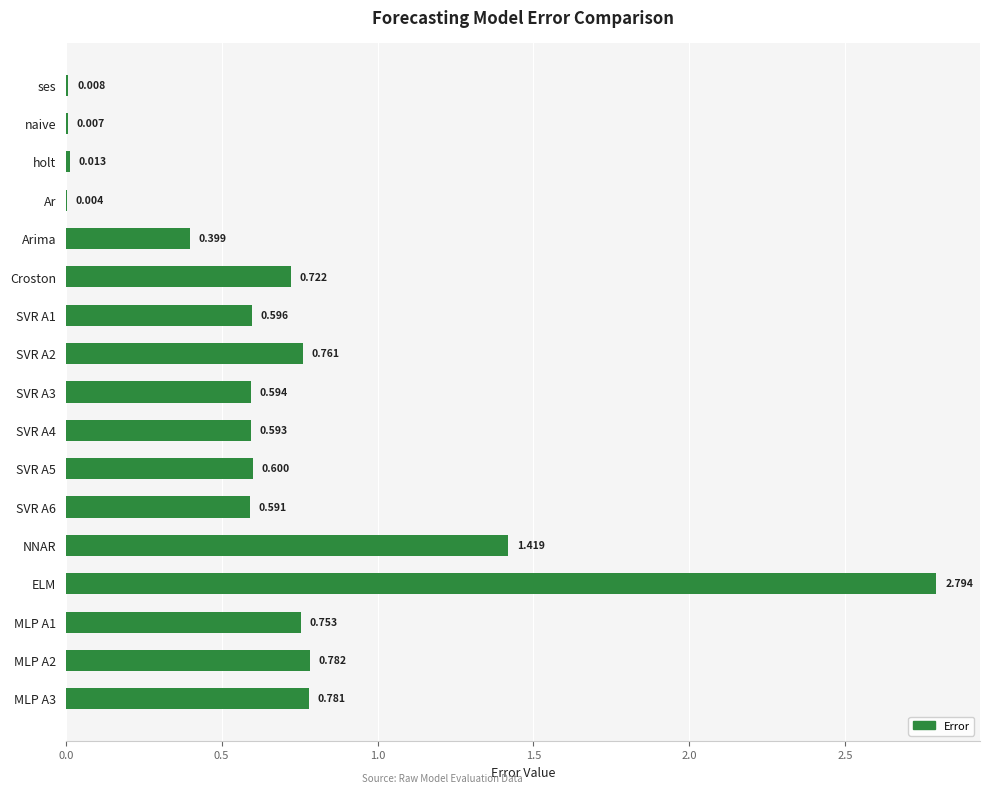

Does the chart contain stacked bars?

No